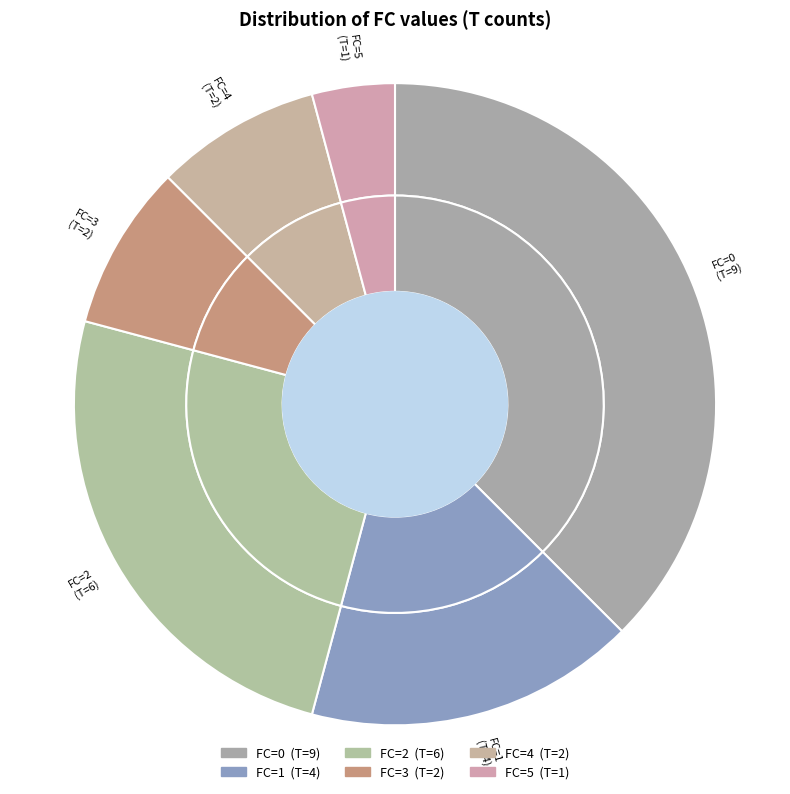

Is there a majority slice in this chart?

No